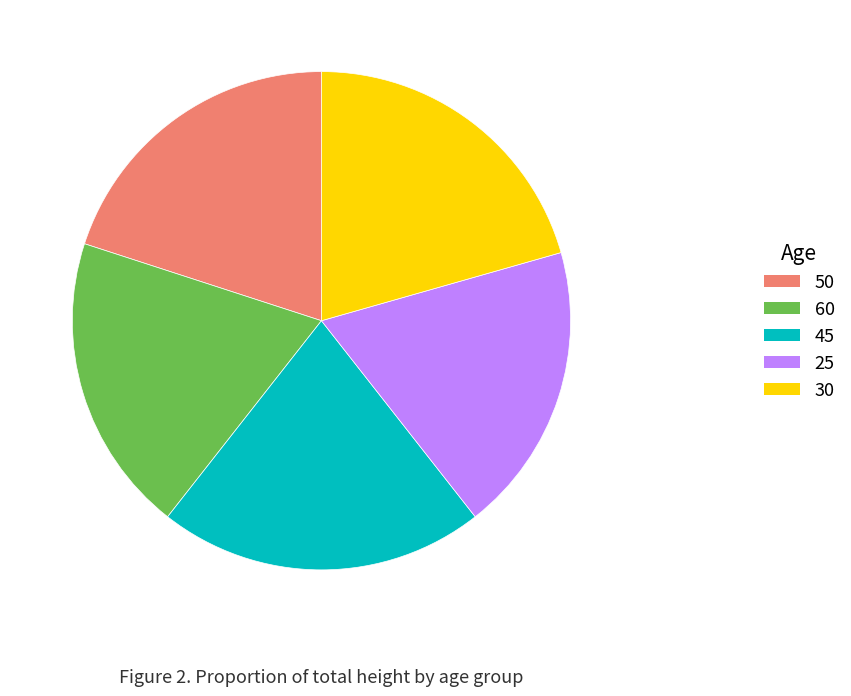

Which has a higher value, 45 or 60?

45